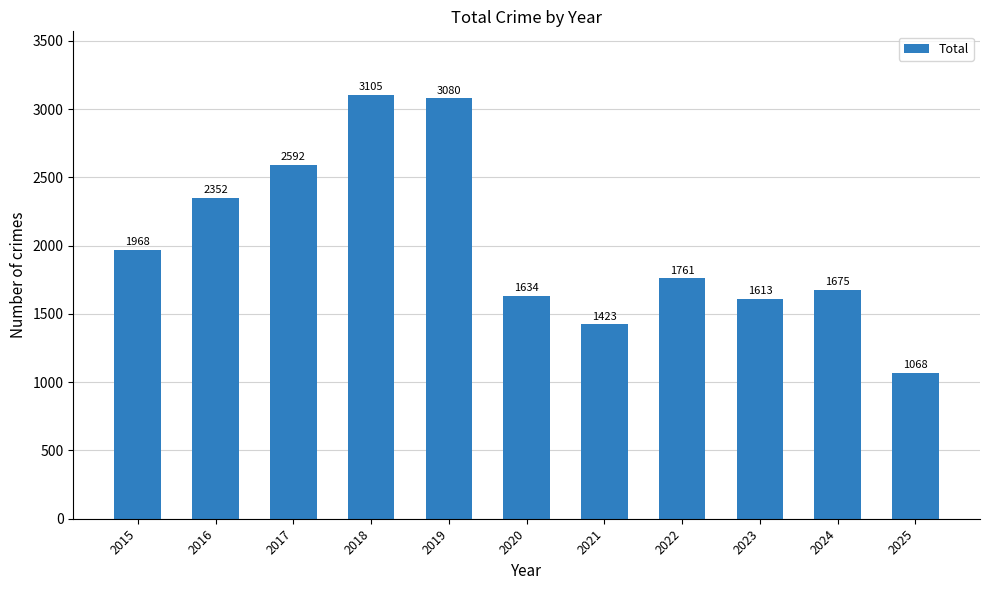

Is it true that the value at 2016 is 3697?

False